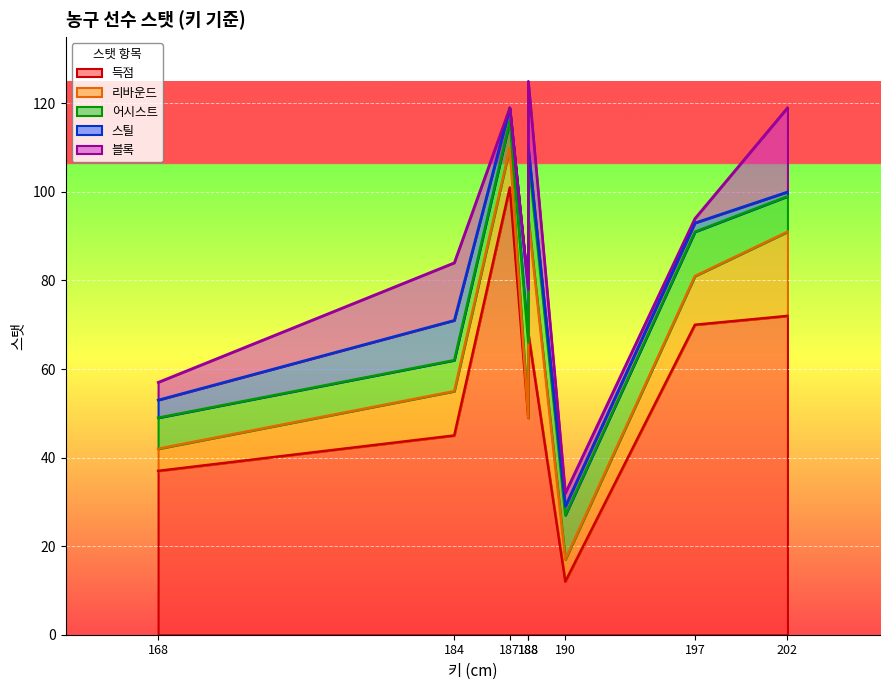

The 블록 series shows 3 at 190. True or false?

True